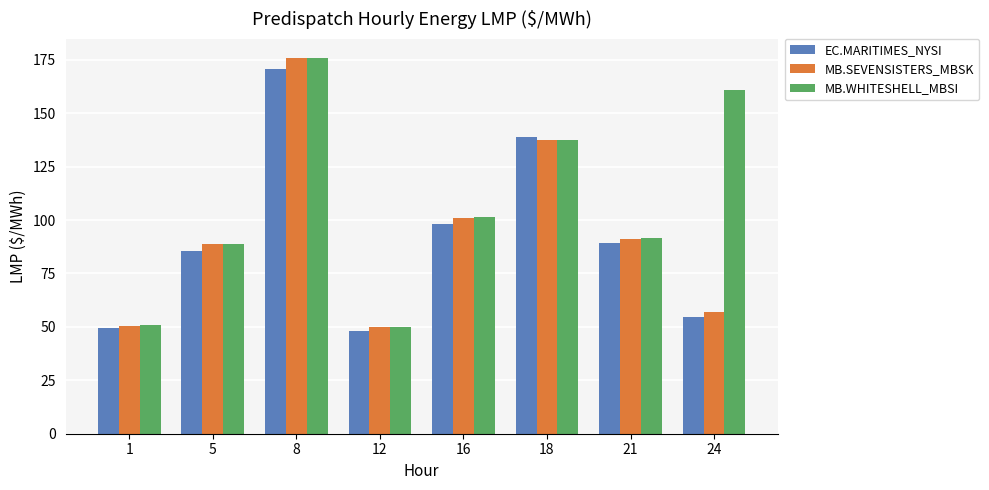

Which series has the largest range (max minus min)?

MB.SEVENSISTERS_MBSK